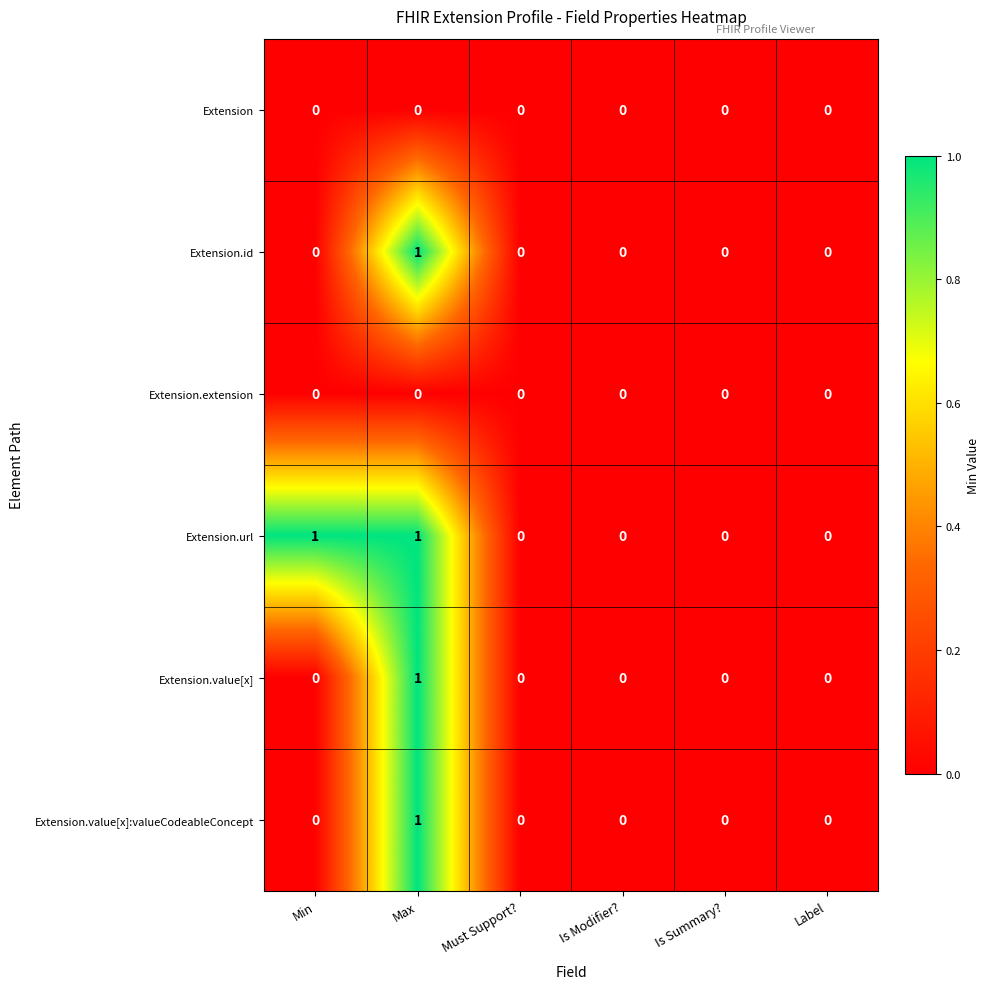

Is it true that Extension.extension equals 0 at Max?

True